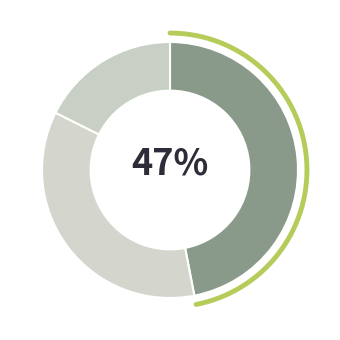

The 南浦 廖芷才大令招饮镜香亭，用张春水韵 slice represents 42% of the pie. True or false?

False